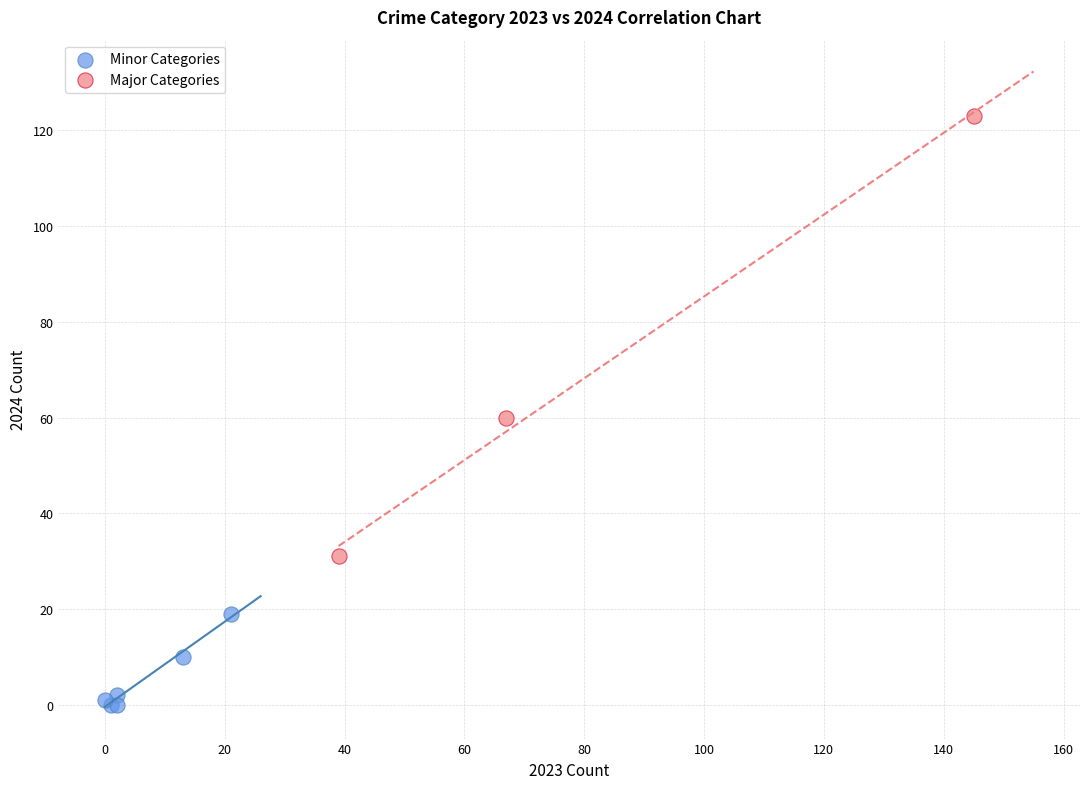

Which series contains the highest Y value?

Major Categories